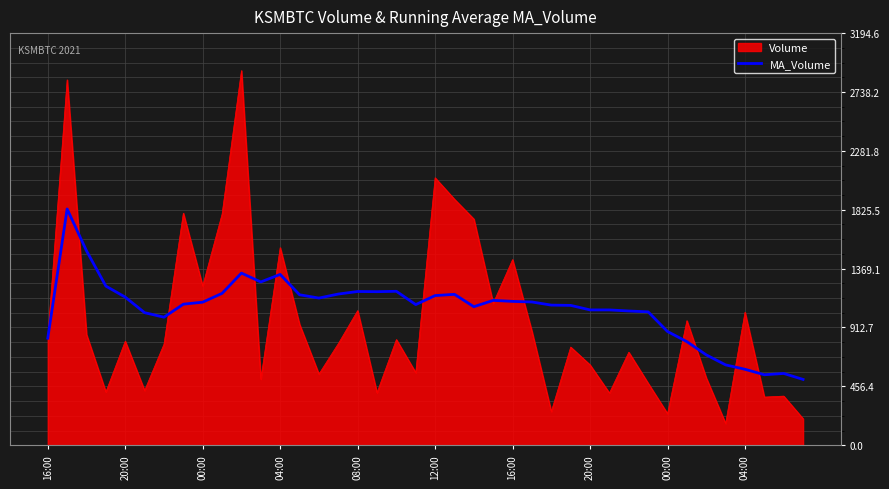

Which series has the largest range (max minus min)?

Volume